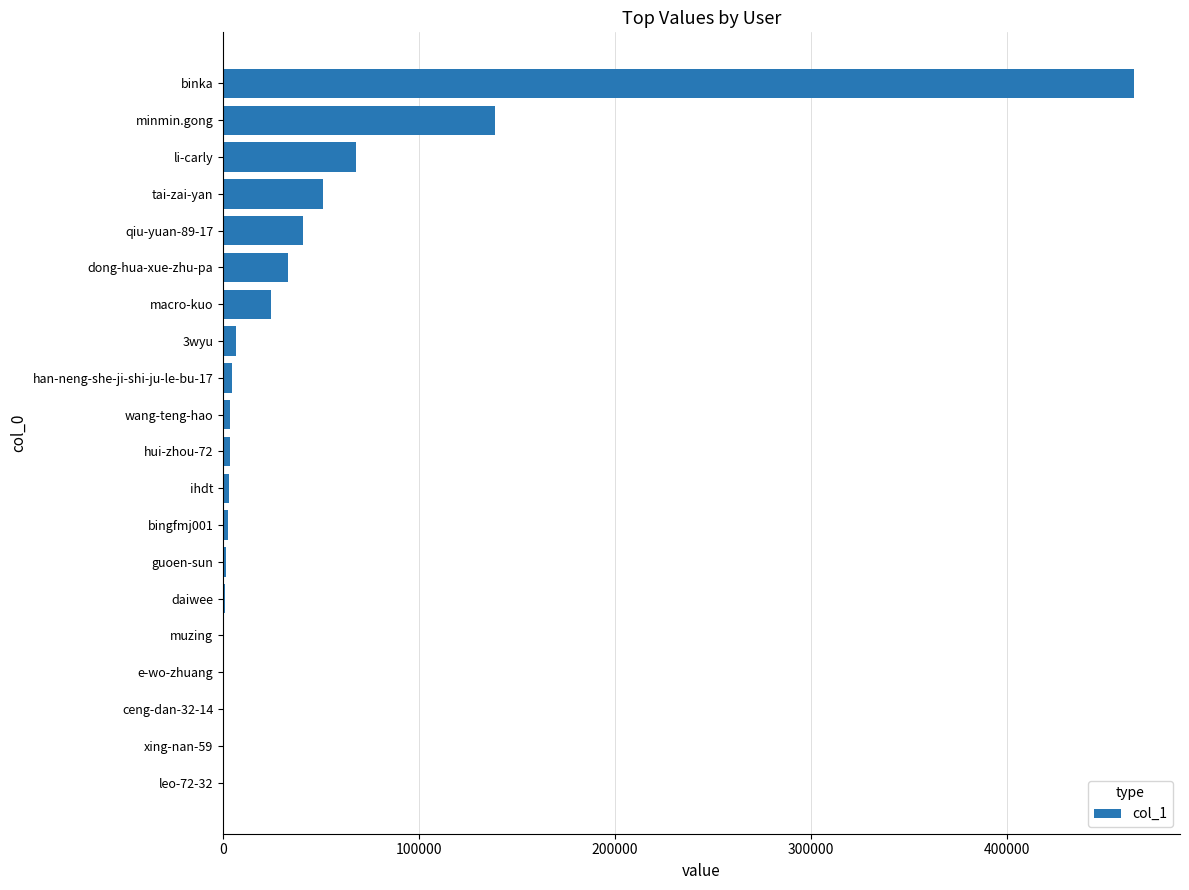

Between hui-zhou-72 and li-carly, which is larger?

li-carly